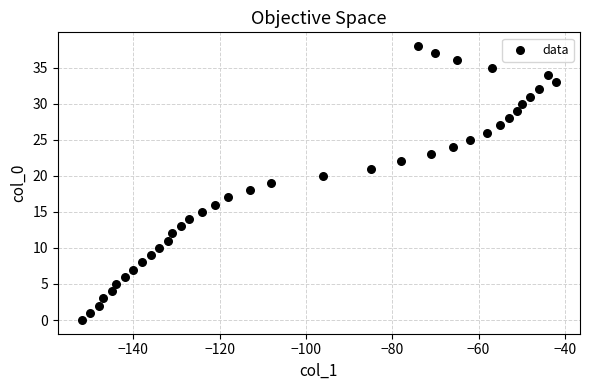

What is the range of X values (max minus min)?

110